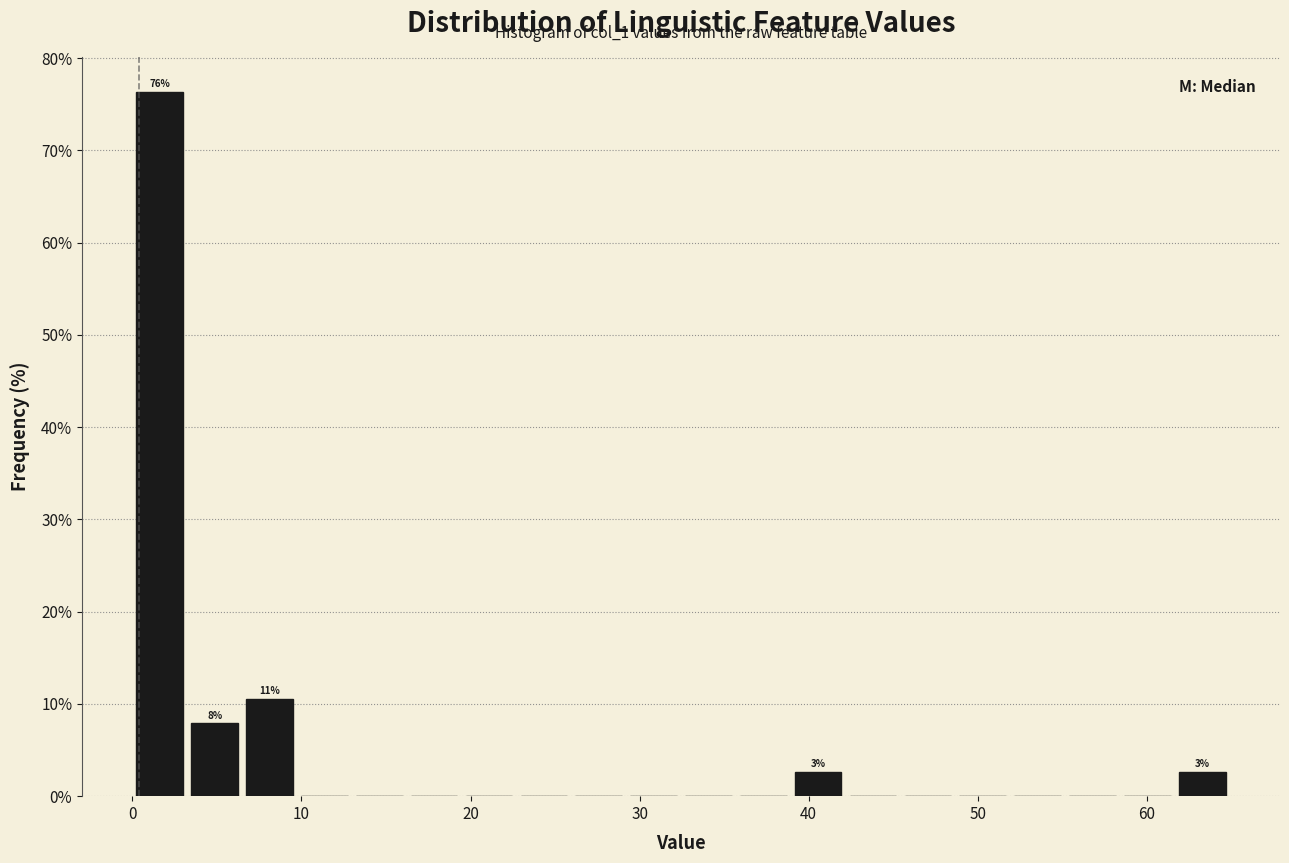

Read against the x-axis, roughly where is the centre of the tallest bar?

2